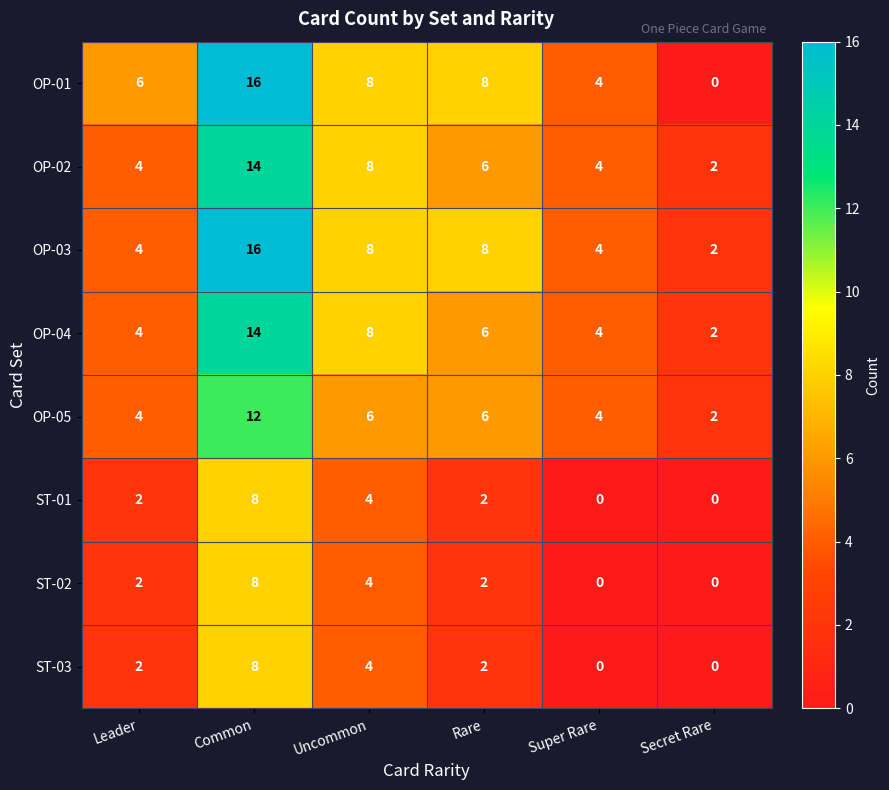

Is the value of ST-02 at Super Rare greater than the value of ST-01 at Uncommon?

No